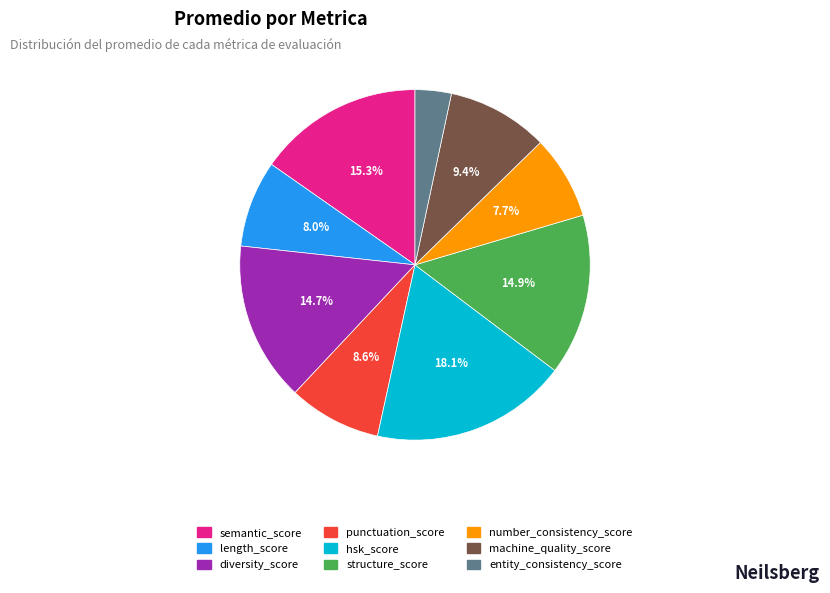

To the nearest percent, what is the average slice percentage?

11%